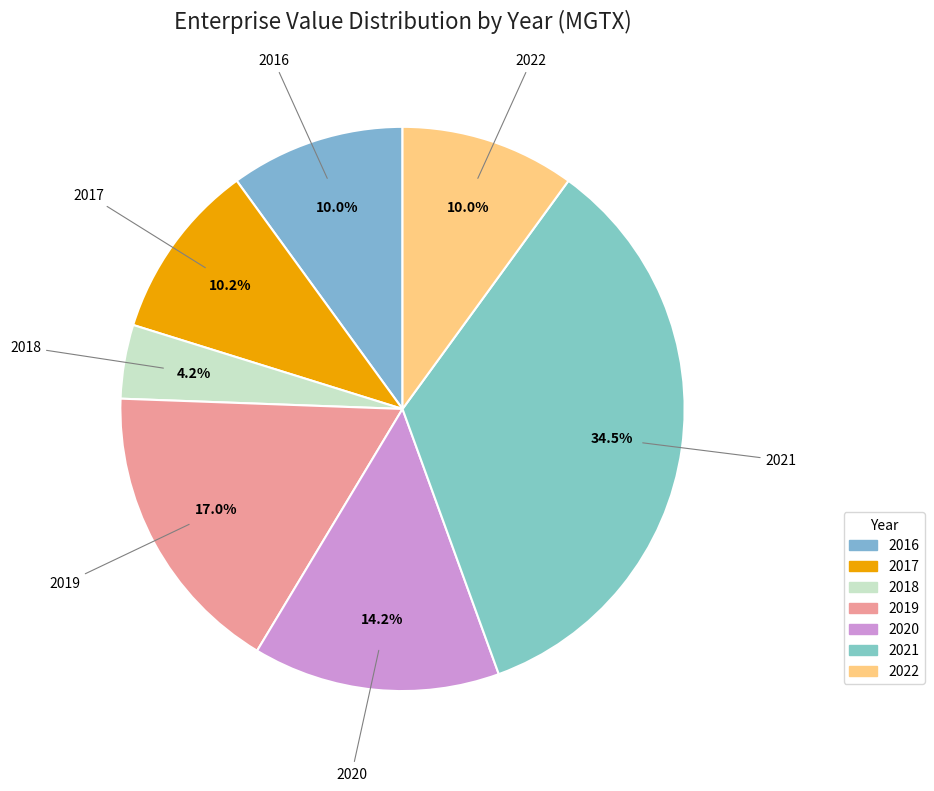

To the nearest percent, what percentage of the pie is 2020?

14%